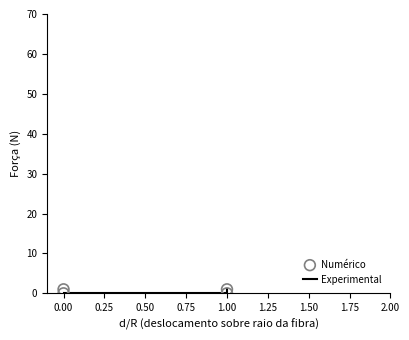

Is the value of Experimental at 1.00 greater than the value of Numérico at 1.00?

No